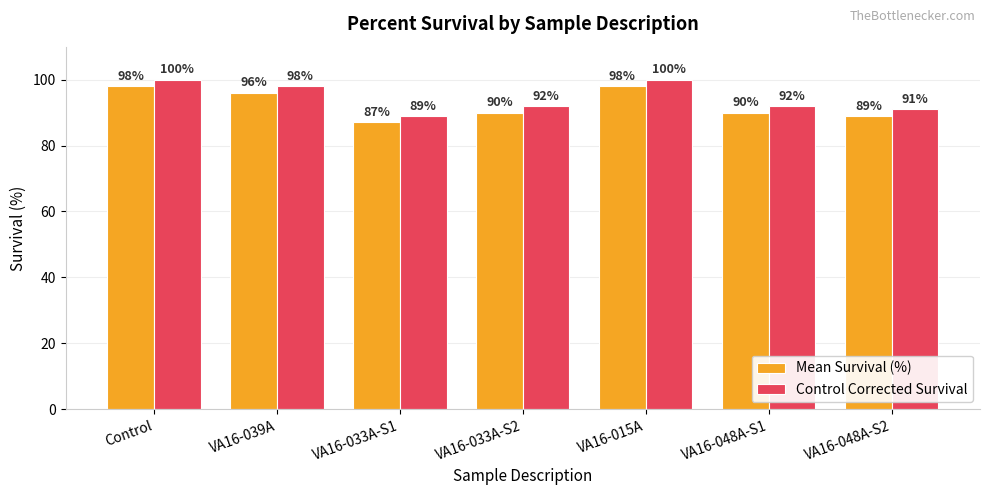

What is the label of the 1st bar from the left?

Control